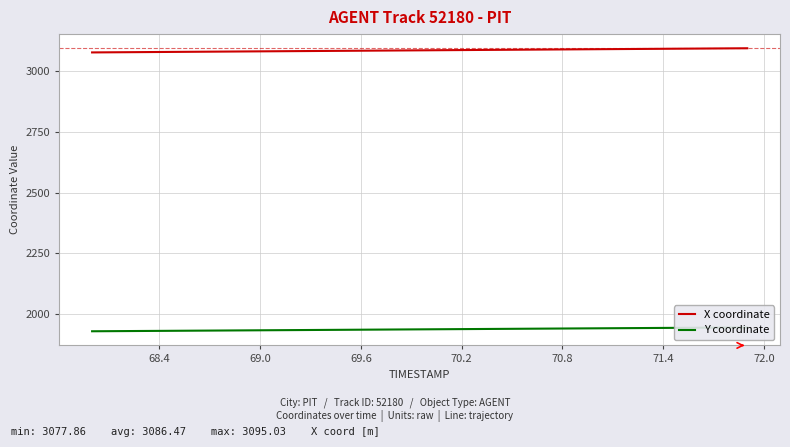

At how many categories does at least one series exceed 2012?

40